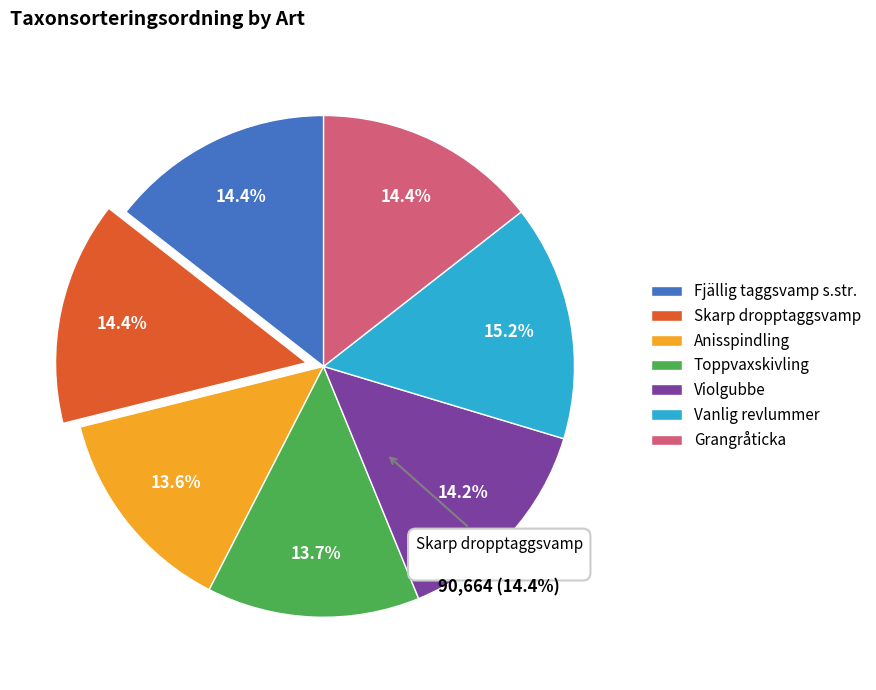

To the nearest percent, what is the combined percentage of Toppvaxskivling and Fjällig taggsvamp s.str.?

28%